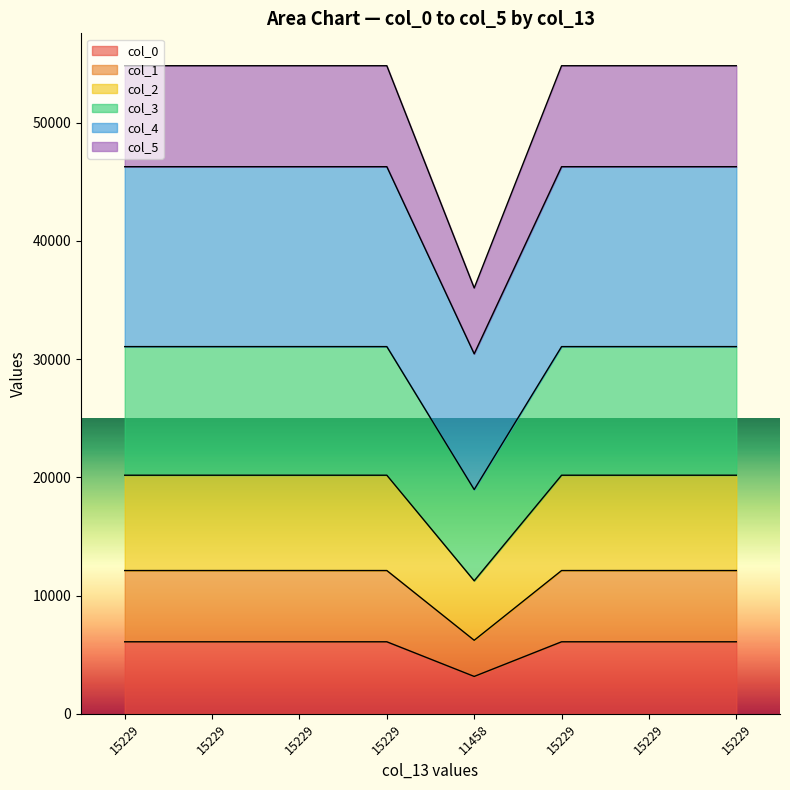

What are all the series names shown in the legend?

col_0, col_1, col_2, col_3, col_4, col_5